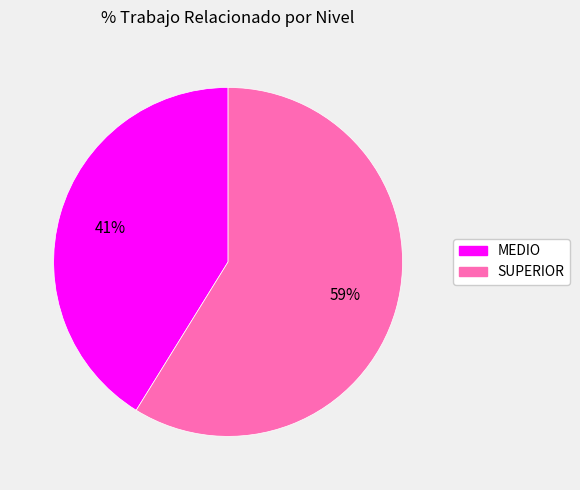

Which slice is the largest?

SUPERIOR